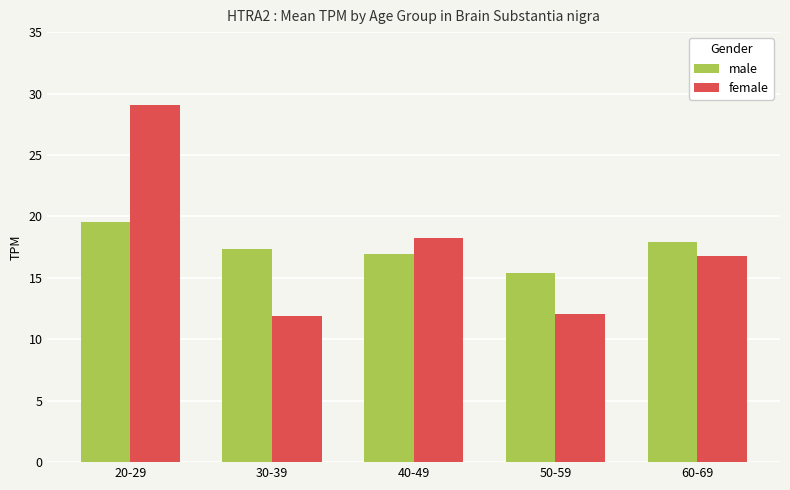

What is the sum of all female values?

88.1